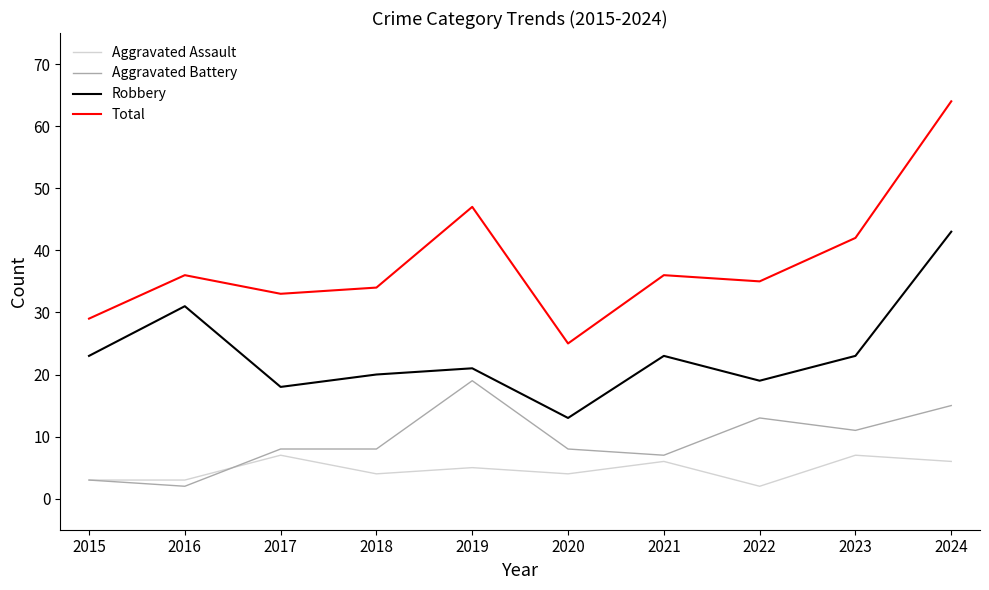

Reading right to left, transcribe all the data shown in this chart.

Aggravated Assault: 2024=6	2023=7	2022=2	2021=6	2020=4	2019=5	2018=4	2017=7	2016=3	2015=3
Aggravated Battery: 2024=15	2023=11	2022=13	2021=7	2020=8	2019=19	2018=8	2017=8	2016=2	2015=3
Robbery: 2024=43	2023=23	2022=19	2021=23	2020=13	2019=21	2018=20	2017=18	2016=31	2015=23
Total: 2024=64	2023=42	2022=35	2021=36	2020=25	2019=47	2018=34	2017=33	2016=36	2015=29